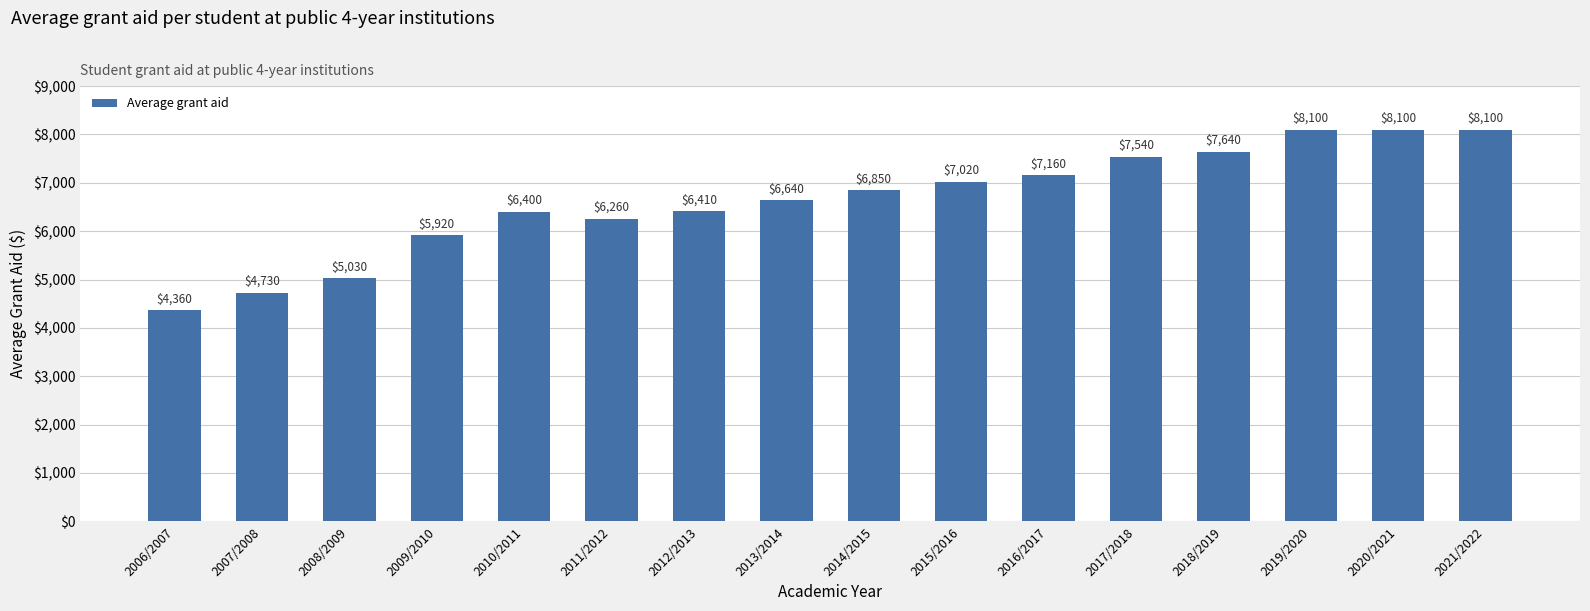

Which has a higher value, 2010/2011 or 2018/2019?

2018/2019